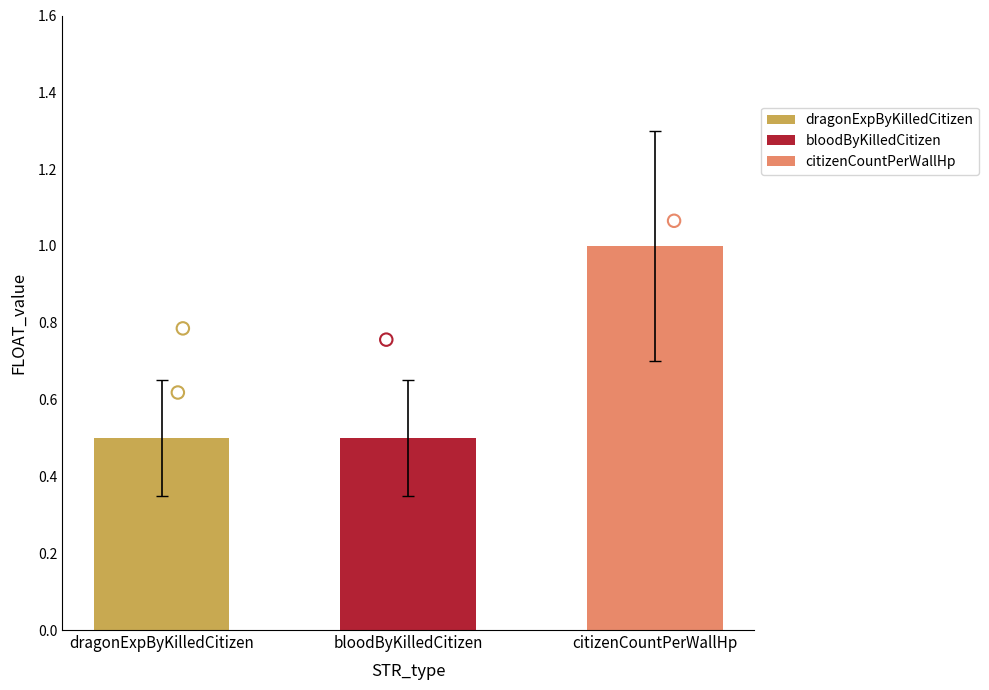

Between bloodByKilledCitizen and citizenCountPerWallHp, which is larger?

citizenCountPerWallHp